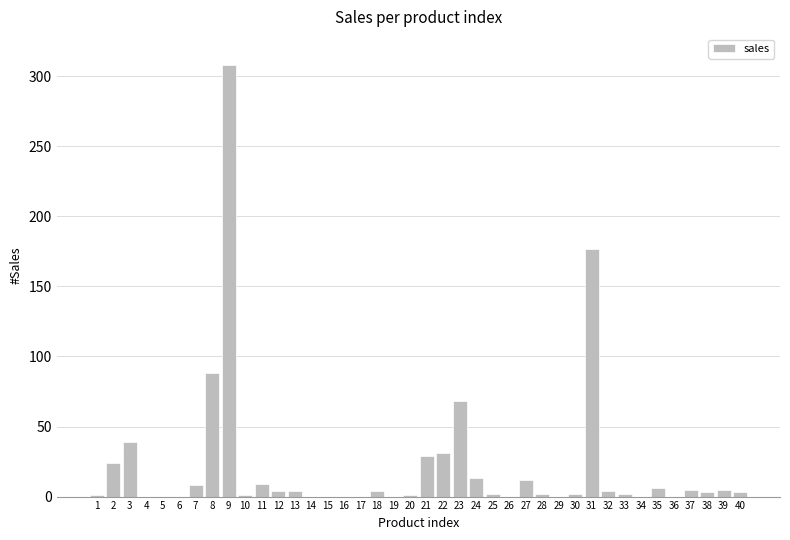

How many distinct data groups are displayed?

1